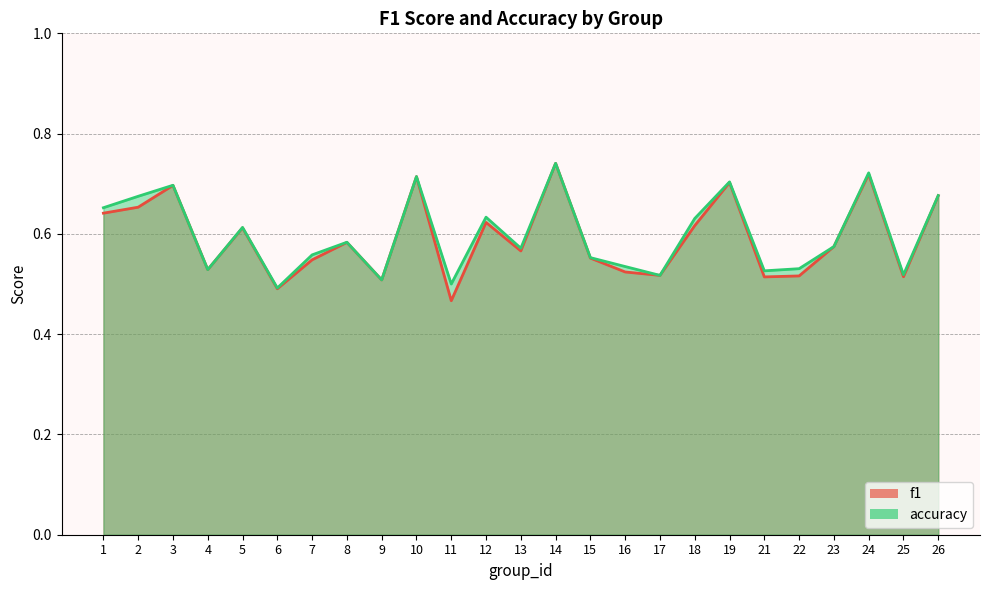

Which series has the largest total across all categories?

accuracy